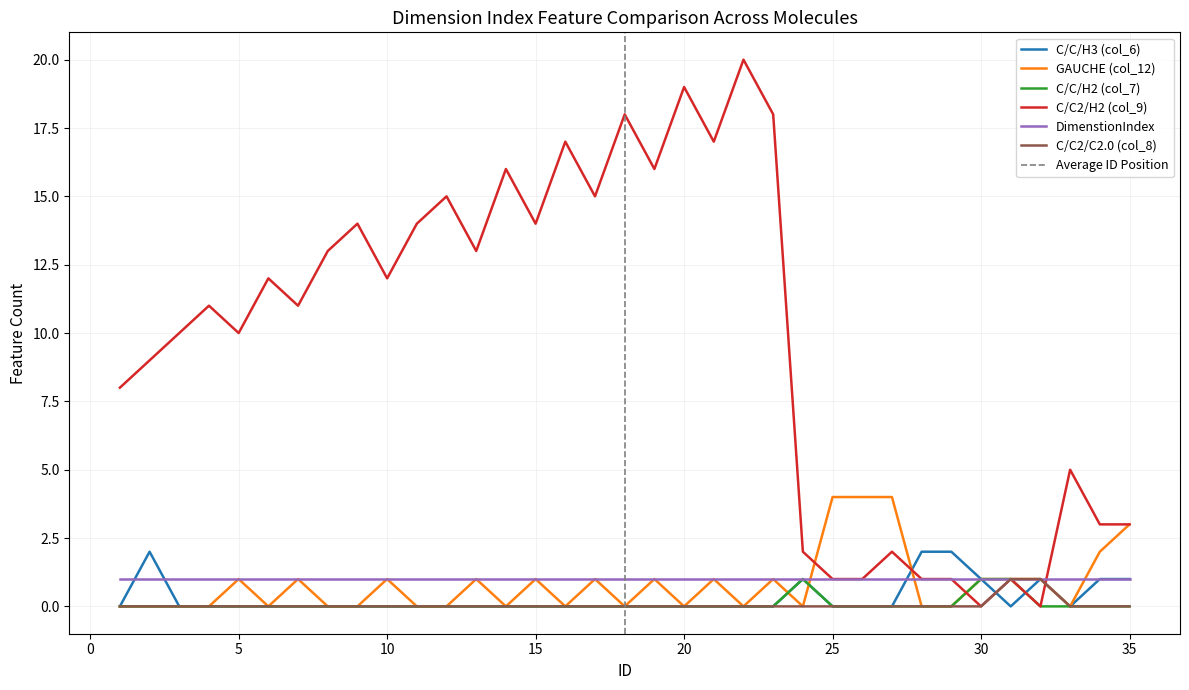

Between 30 and 35, which is larger?

30